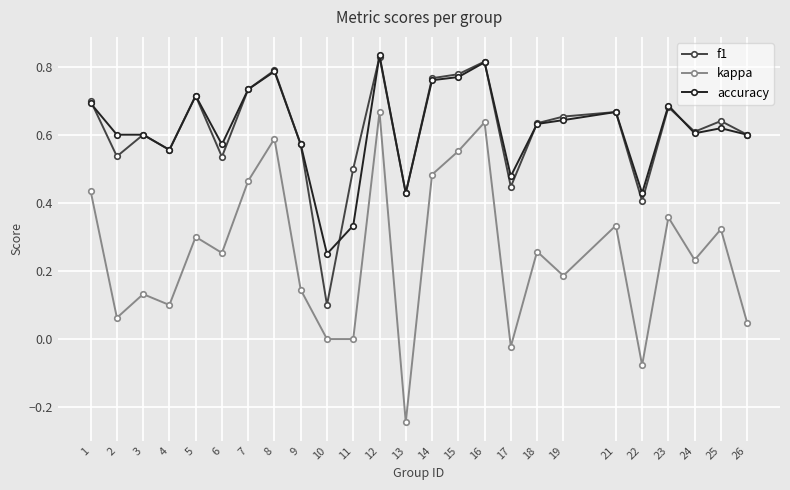

True or false: f1 has a value of 0.7 at 21.

True